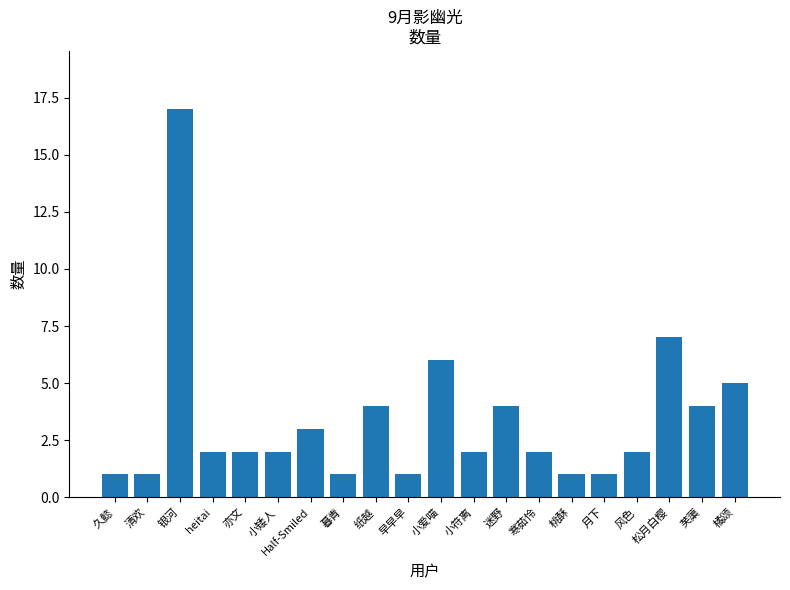

The value at 清欢 is 1. True or false?

True